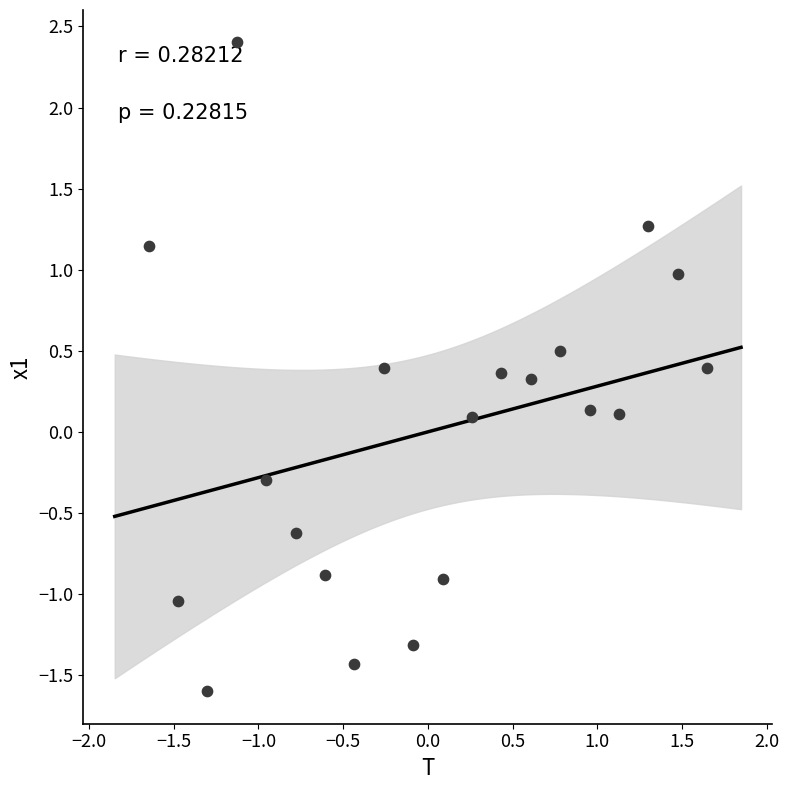

What is the range of Y values (max minus min)?

4.0